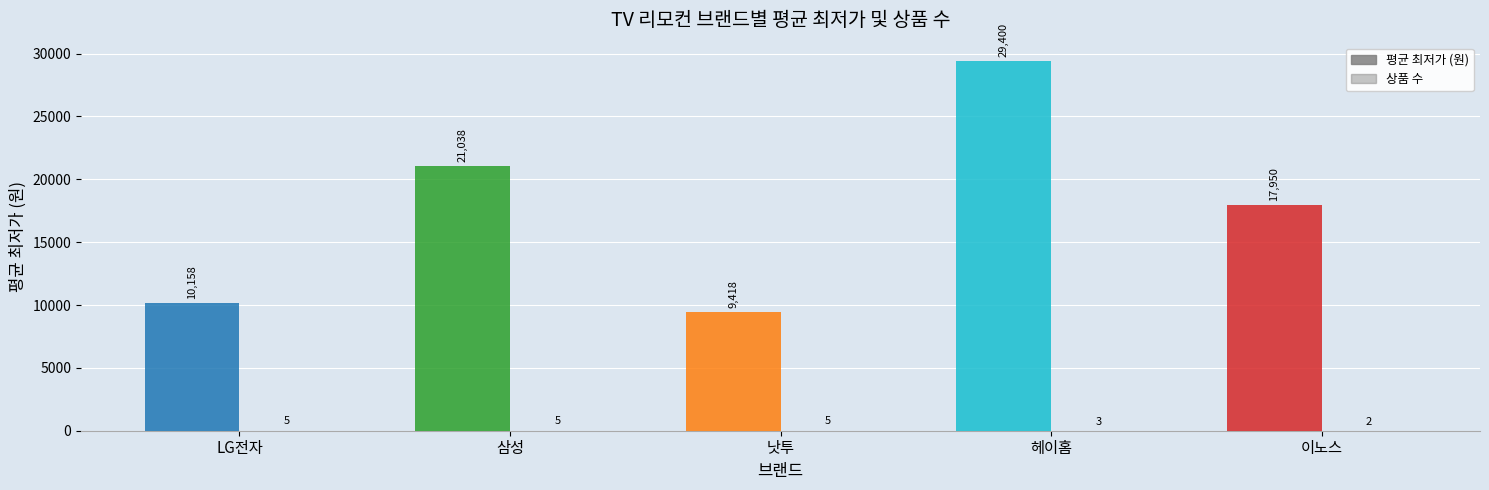

At which category is the sum across all series the highest?

헤이홈